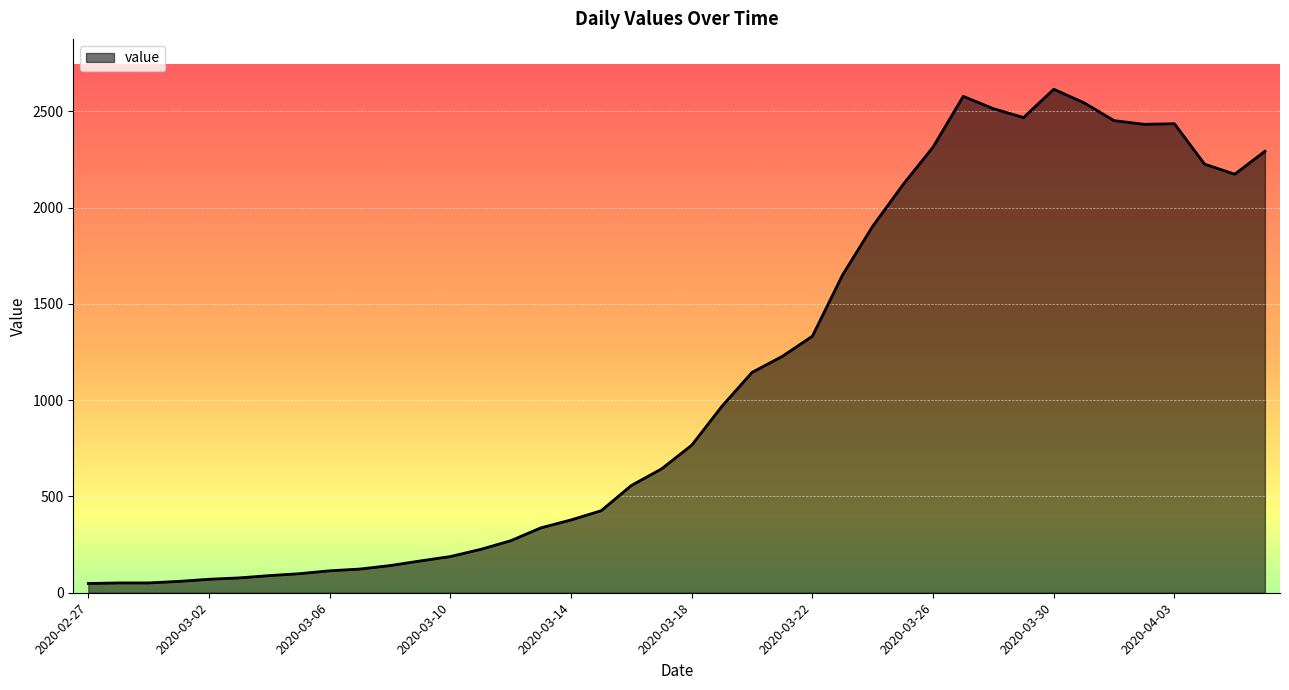

What is the greatest value displayed?

2614